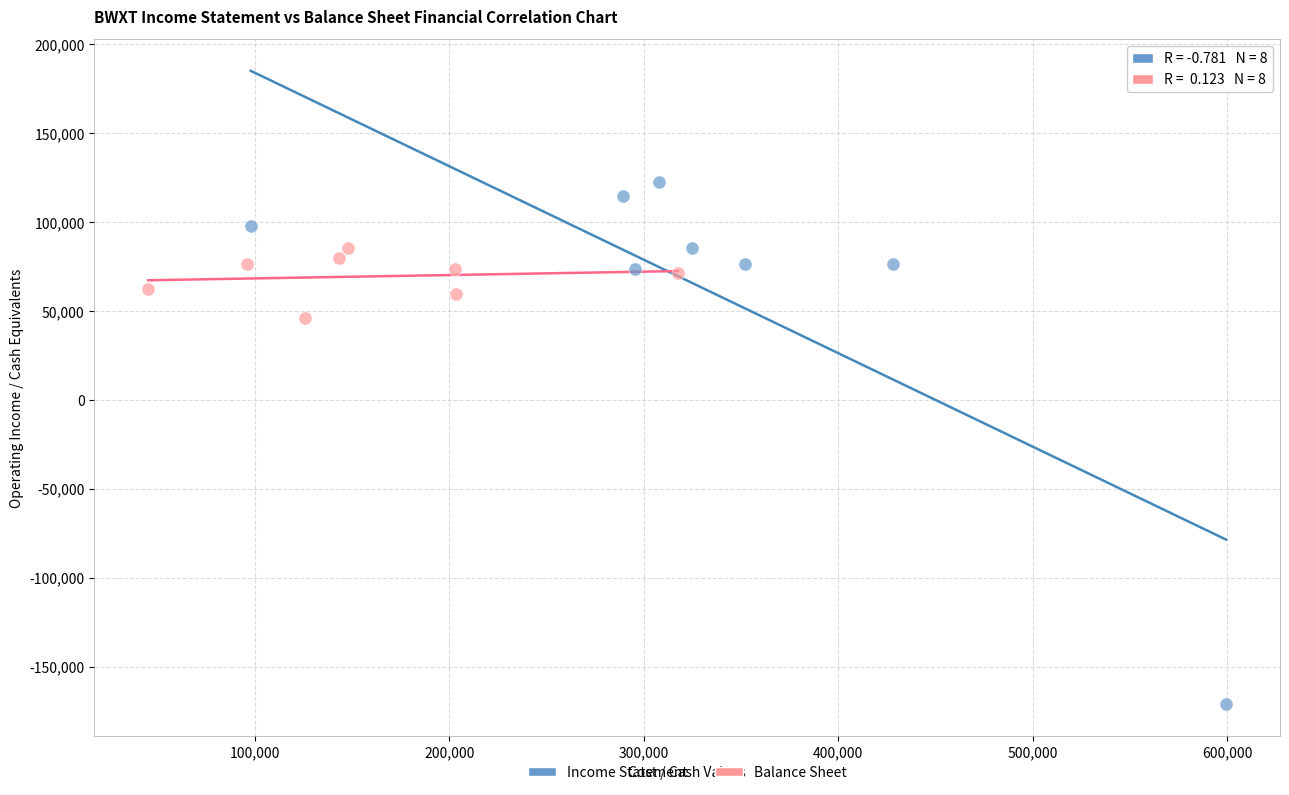

Which series contains the highest Y value?

Income Statement